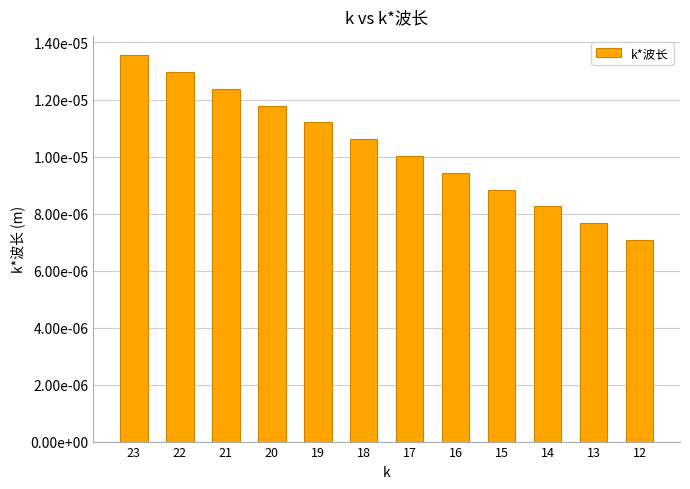

Does the chart contain any negative values?

No